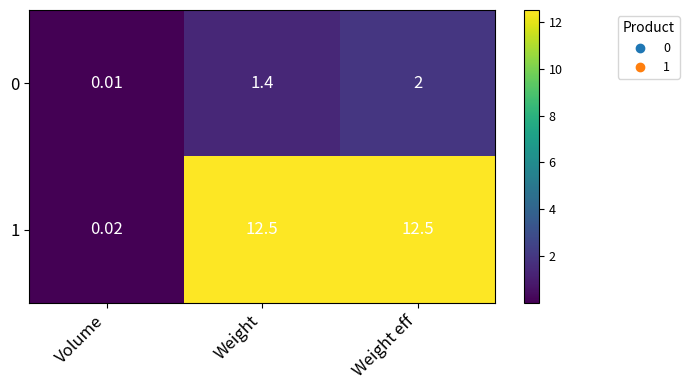

Between Volume and Weight eff, which series saw the biggest shift?

1